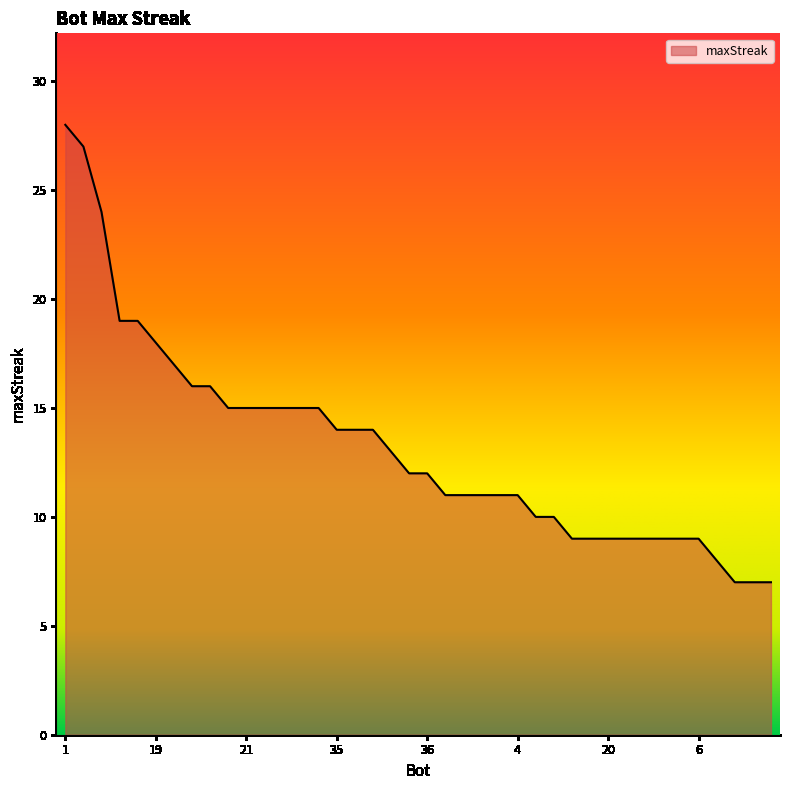

What is the difference between the maximum and minimum values?

21